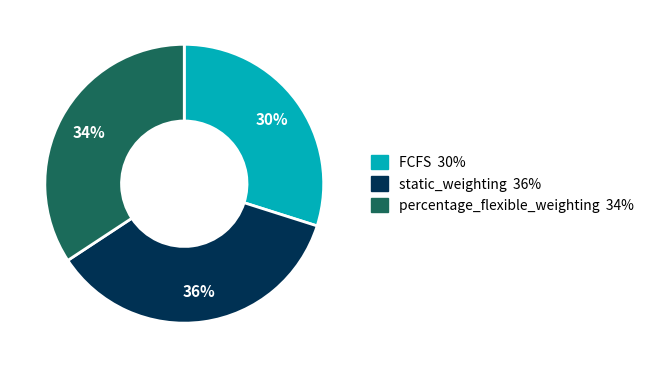

The FCFS slice represents 30% of the pie. True or false?

True